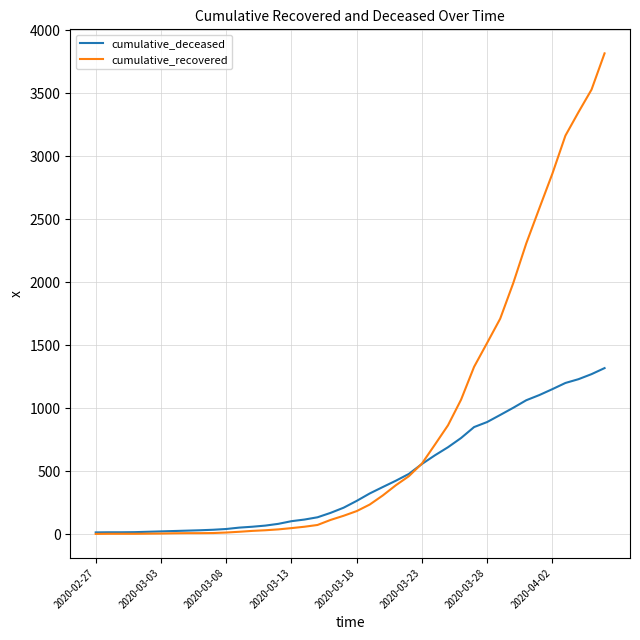

Rank the series by their average value, from lowest to highest.

cumulative_deceased, cumulative_recovered